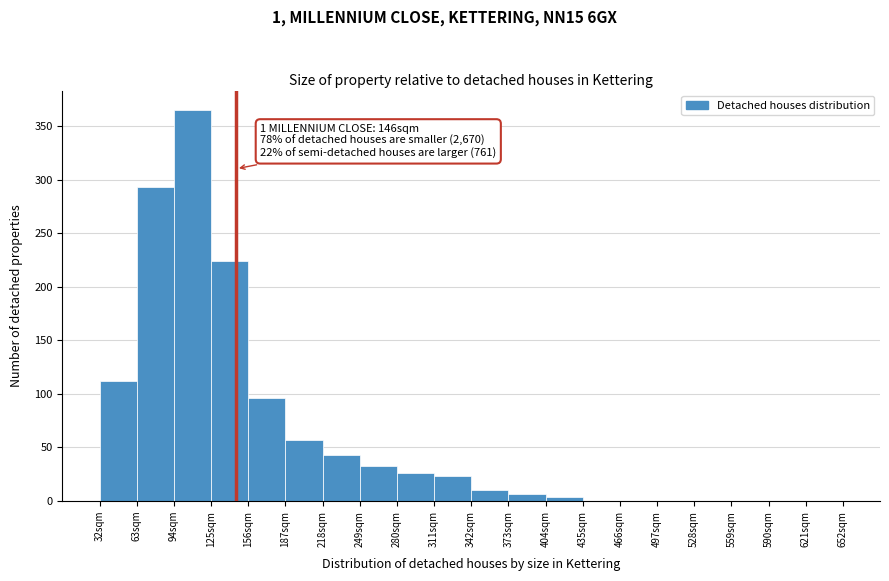

Which range on the x-axis has the tallest bar?

94 to 125